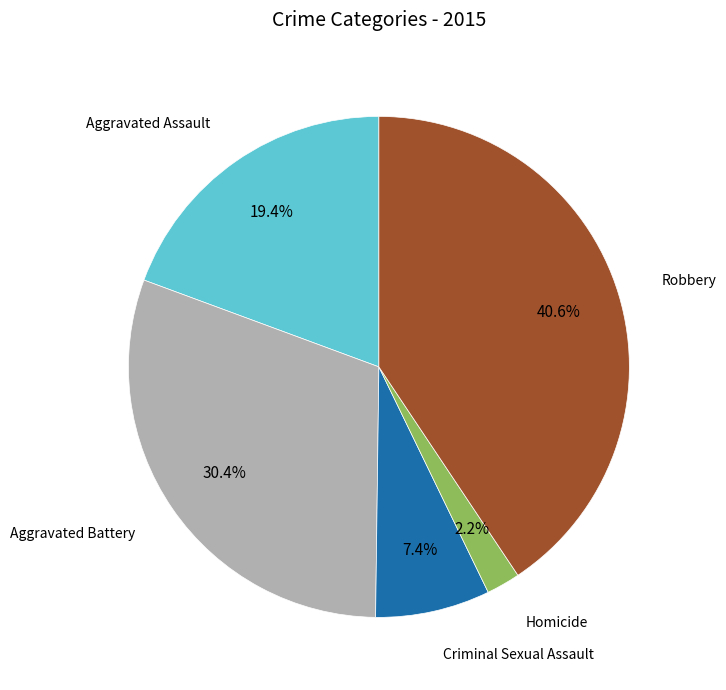

Is there a majority slice in this chart?

No